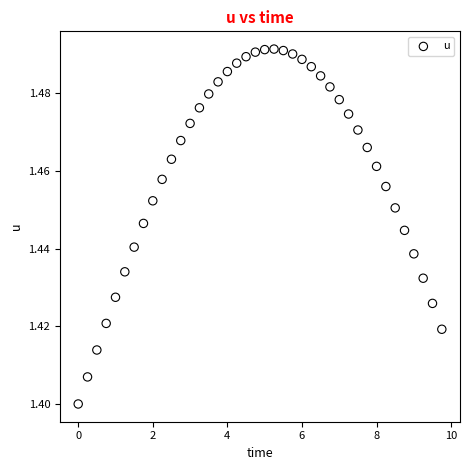

Count the number of points in this scatter plot.

40